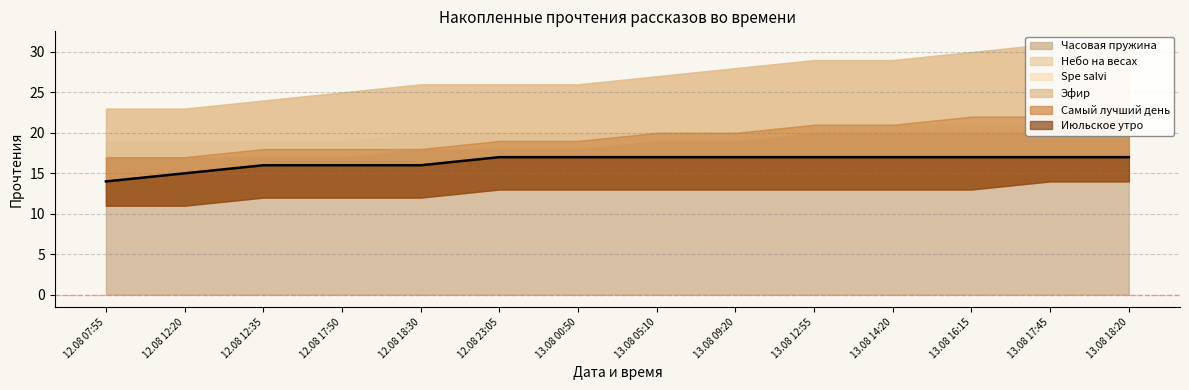

True or false: Небо на весах and Spe salvi intersect in this chart.

False